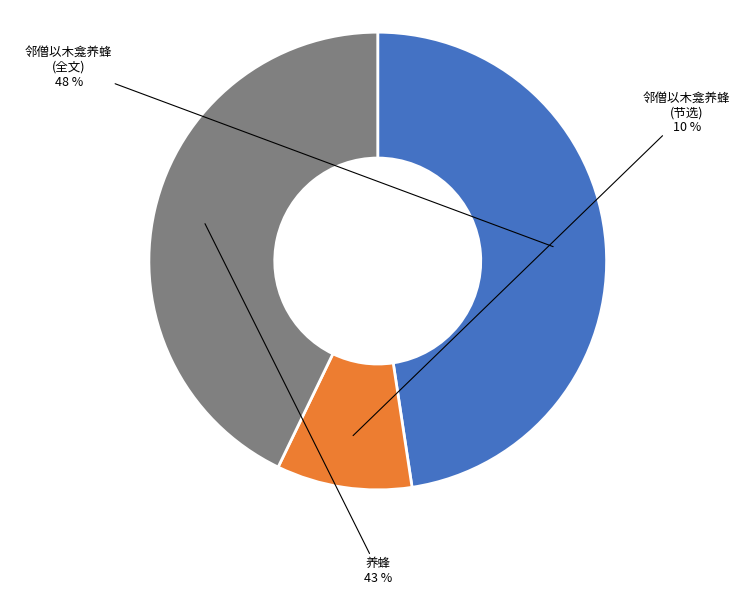

Is there a majority slice in this chart?

No